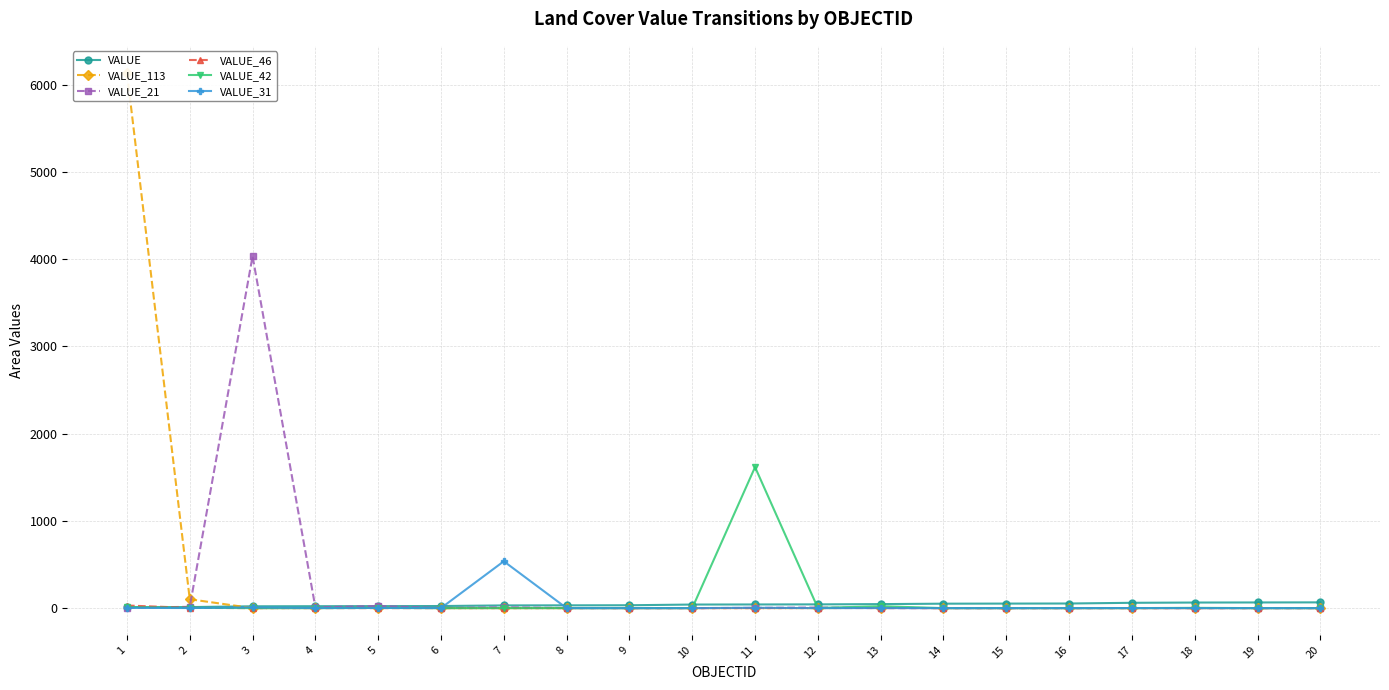

How many lines are shown in the chart?

6